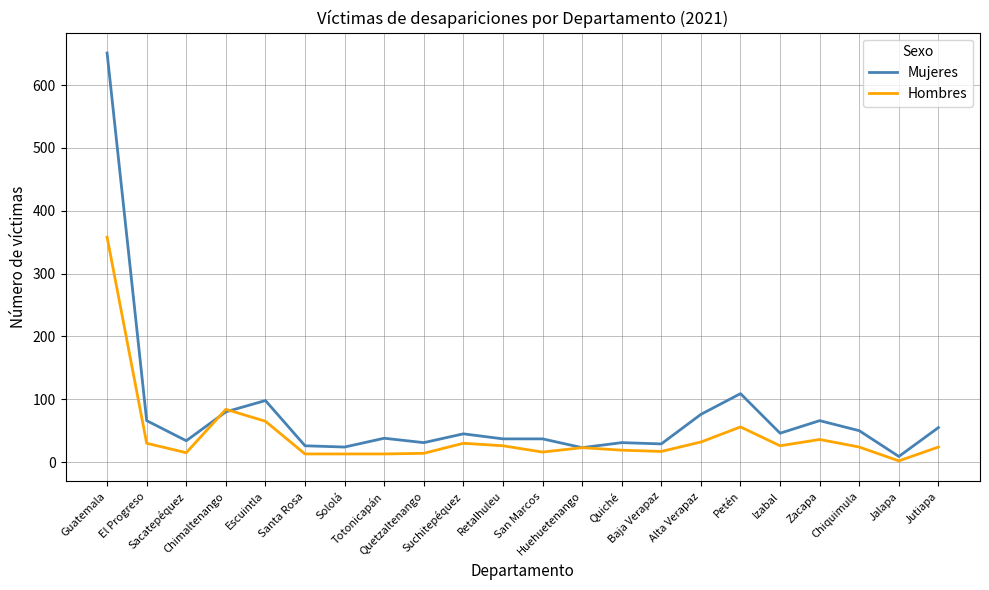

Which series has the largest total across all categories?

Mujeres